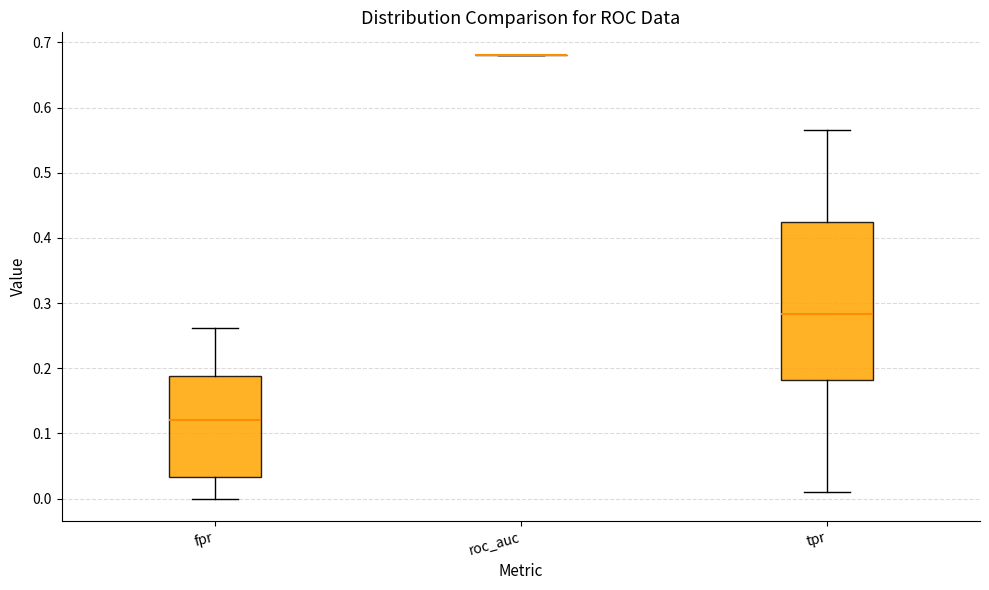

Which box is the tallest, from its lower edge to its upper edge?

tpr